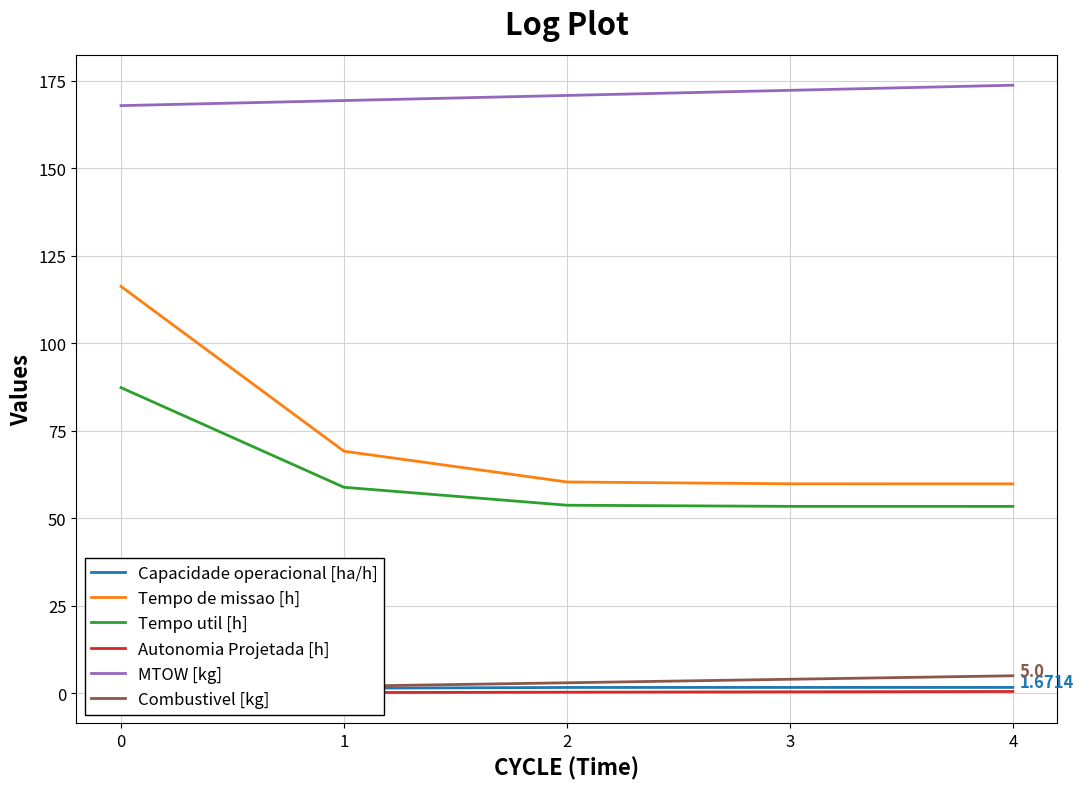

Reading left to right, extract all data points from this chart.

Capacidade operacional [ha/h]: 0=0.9	1=1.4	2=1.7	3=1.7	4=1.7
Tempo de missao [h]: 0=116.2	1=69.2	2=60.4	3=59.8	4=59.8
Tempo util [h]: 0=87.3	1=58.9	2=53.7	3=53.4	4=53.4
Autonomia Projetada [h]: 0=0.1	1=0.2	2=0.3	3=0.4	4=0.5
MTOW [kg]: 0=167.9	1=169.3	2=170.8	3=172.2	4=173.7
Combustivel [kg]: 0=1.0	1=2.0	2=3.0	3=4.0	4=5.0